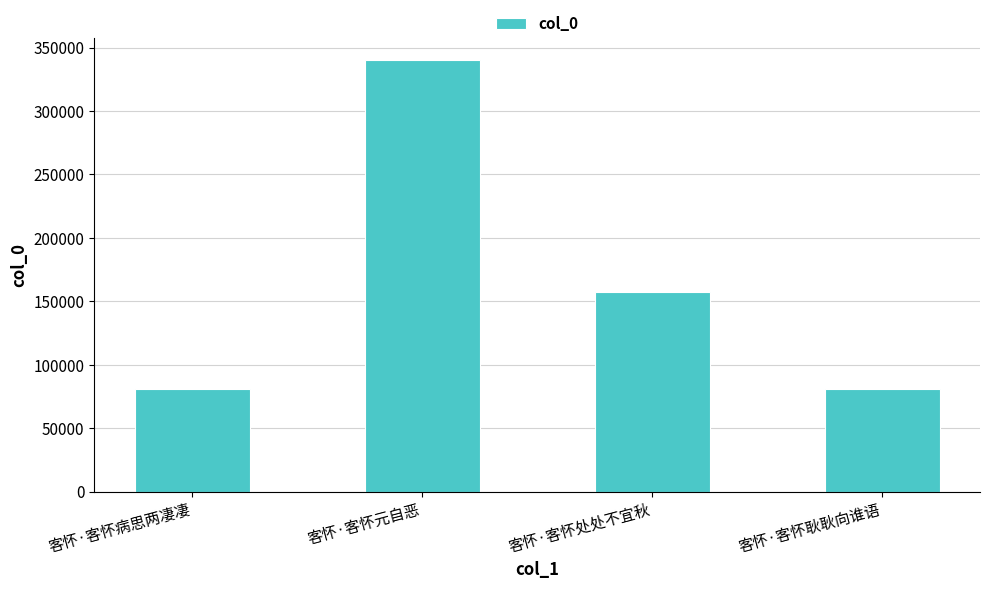

True or false: the data shows 340353 at 客怀·客怀元自恶.

True